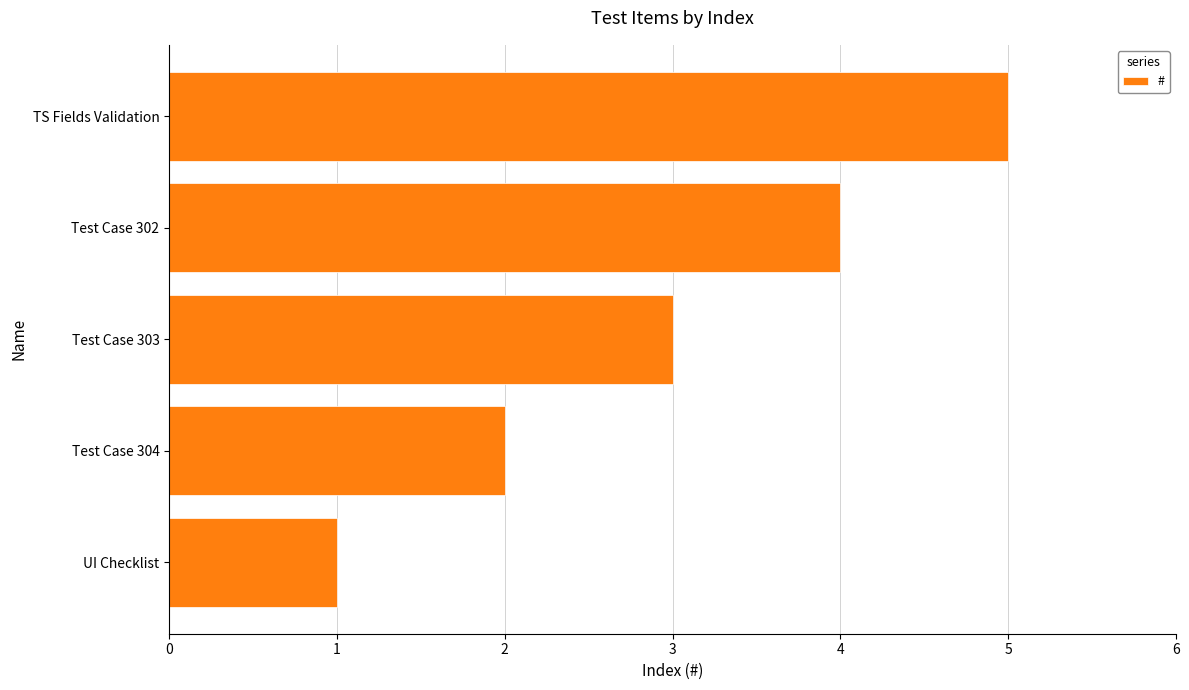

The value at TS Fields Validation is 5. True or false?

True